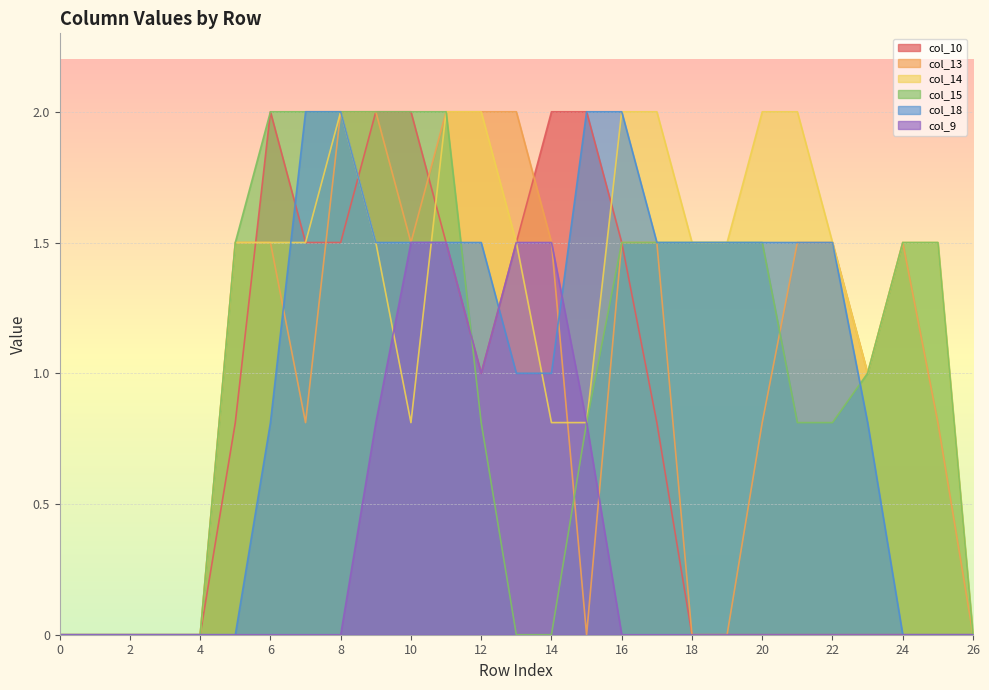

At which label is col_18 closest to 1?

13